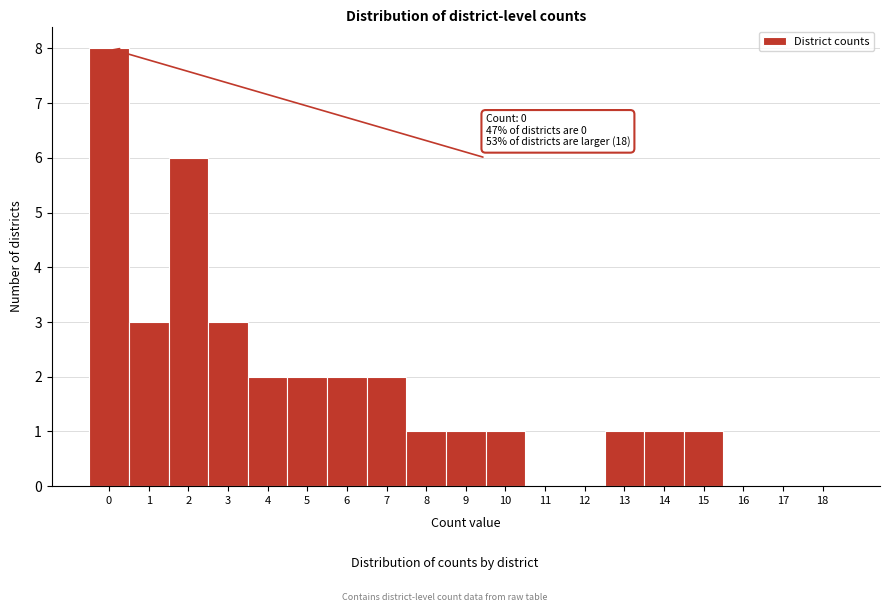

Reading left to right, list all the values displayed in this chart.

0=8	1=3	2=6	3=3	4=2	5=2	6=2	7=2	8=1	9=1	10=1	11=0	12=0	13=1	14=1	15=1	16=0	17=0	18=0